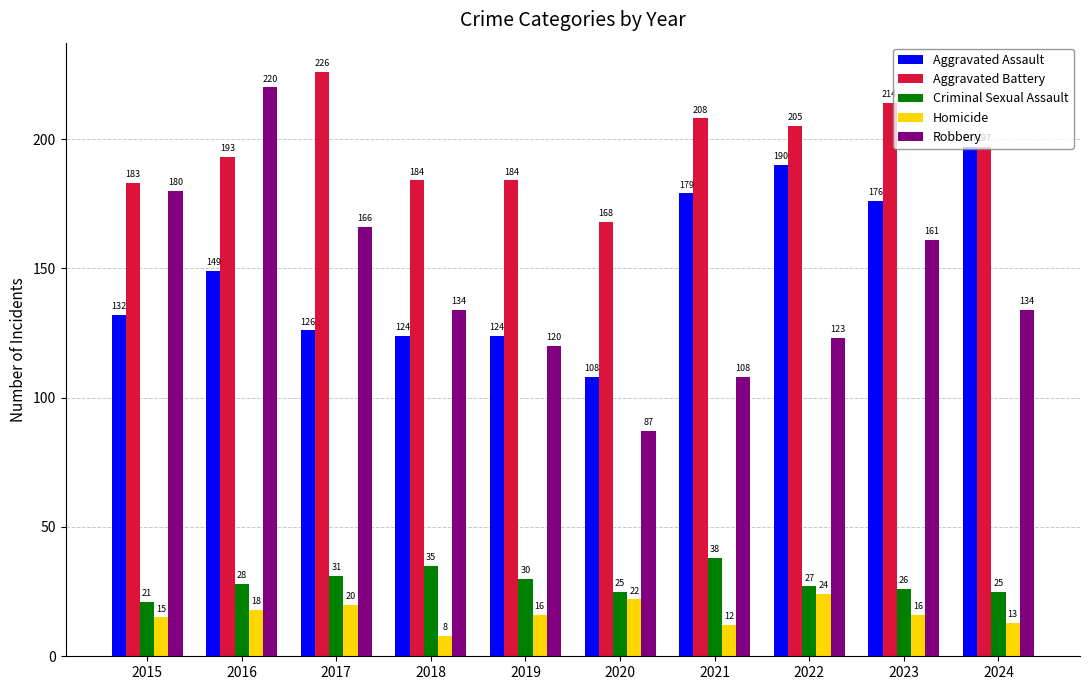

Is it true that Aggravated Assault equals 179 at 2021?

True